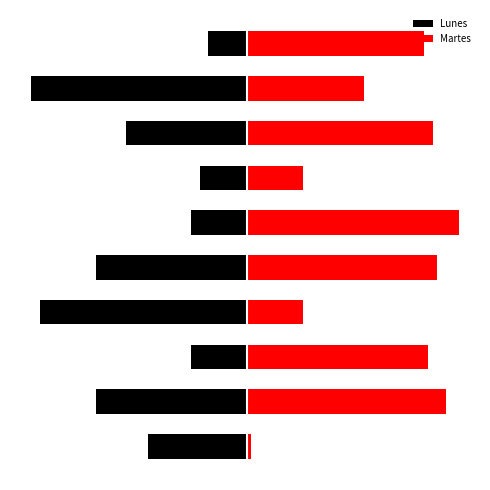

Reading left to right, transcribe all the data shown in this chart.

Lunes: -23	-35	-13	-48	-35	-13	-11	-28	-50	-9
Martes: 1	46	42	13	44	49	13	43	27	41